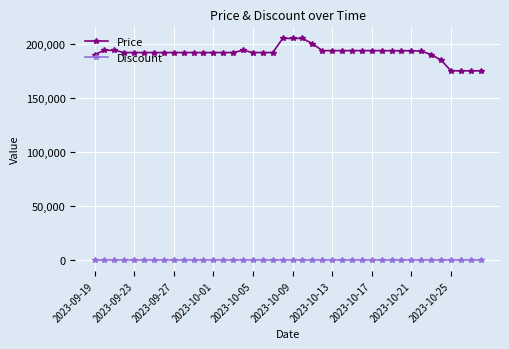

True or false: Discount and Price cross at least once.

False